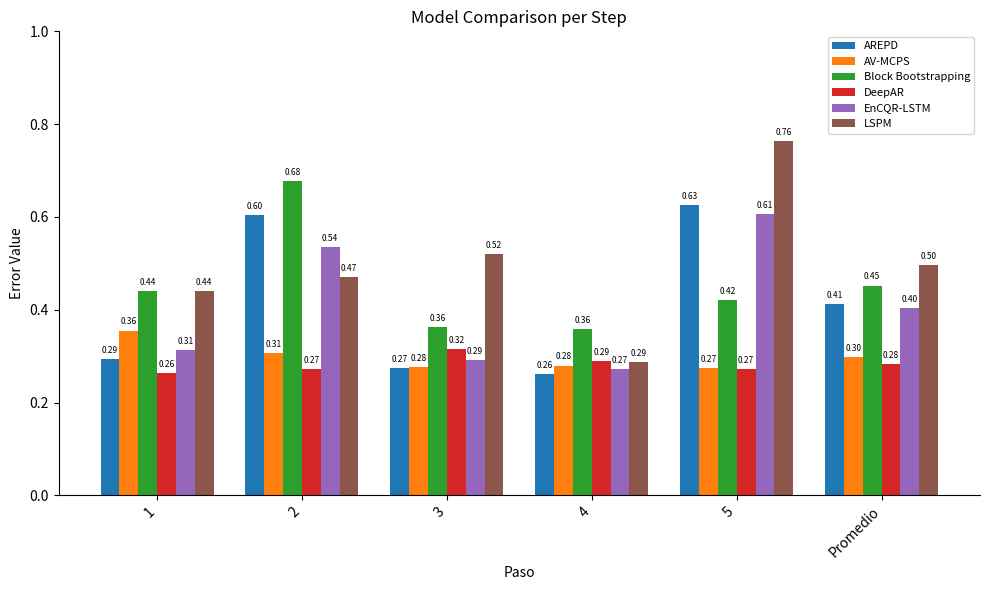

What are all the series names shown in the legend?

AREPD, AV-MCPS, Block Bootstrapping, DeepAR, EnCQR-LSTM, LSPM